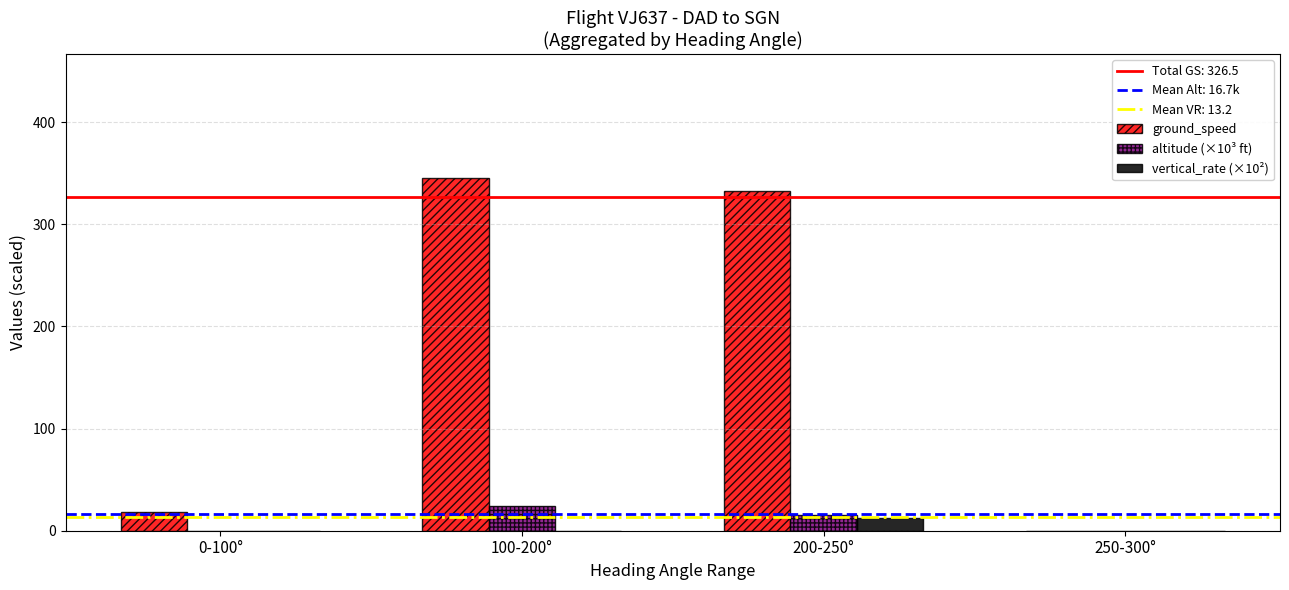

Is it true that altitude (×10³ ft) equals 15.1 at 200-250°?

True